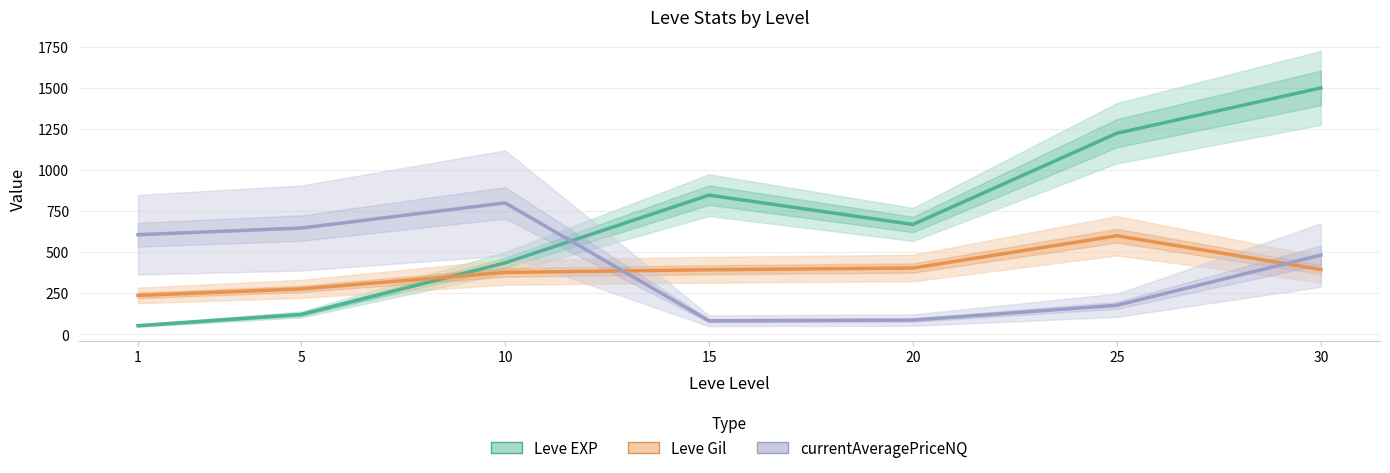

Reading right to left, what are all the values shown in this chart?

Leve EXP: 30=1500.0	25=1224.3	20=668.7	15=847.2	10=434.8	5=120.9	1=52.4
Leve Gil: 30=394.4	25=600.0	20=403.6	15=392.8	10=376.8	5=276.3	1=236.7
currentAveragePriceNQ: 30=482.3	25=176.6	20=86.5	15=82.3	10=800.0	5=646.8	1=606.4